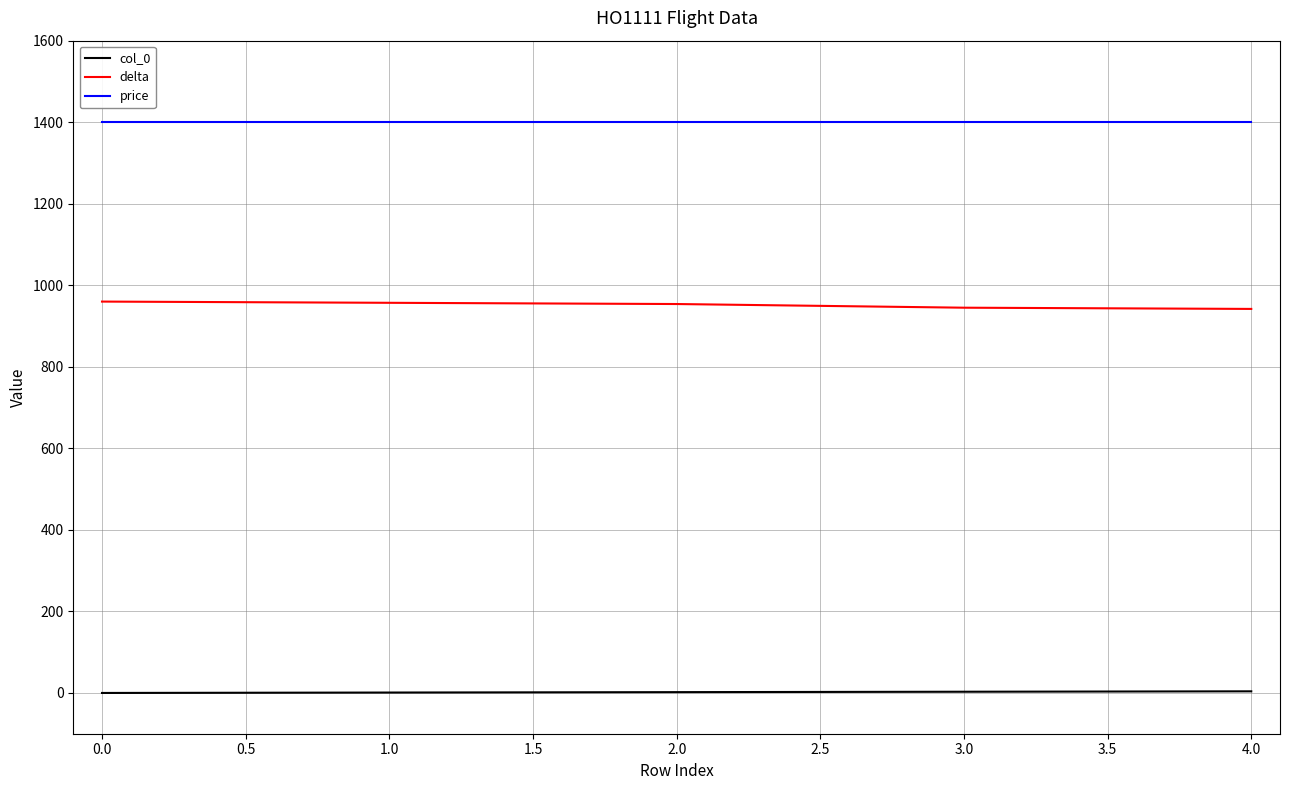

Is the value of col_0 at 4.0 greater than the value of price at 2.0?

No